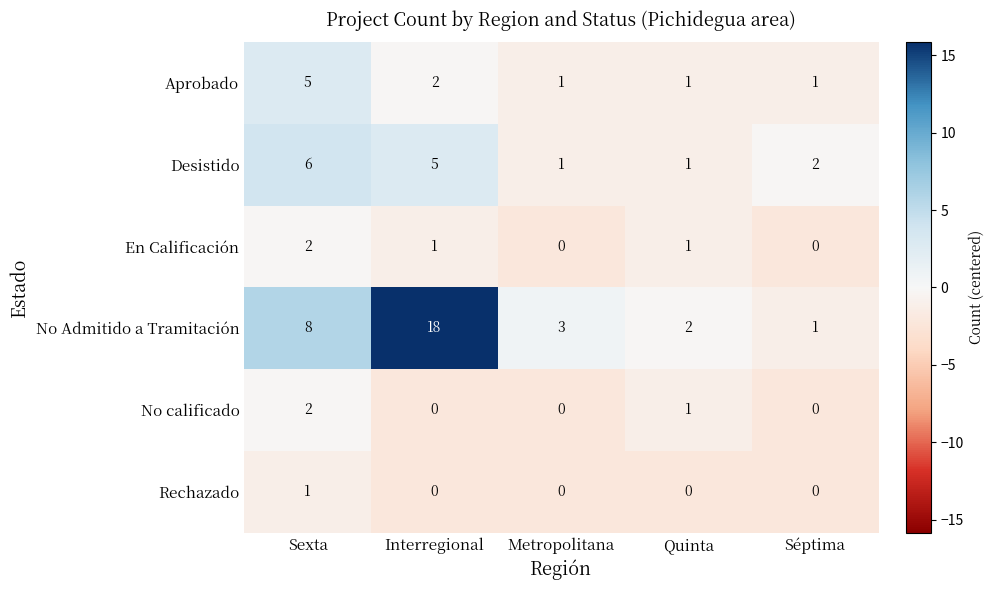

What is the sum of all No calificado values?

3